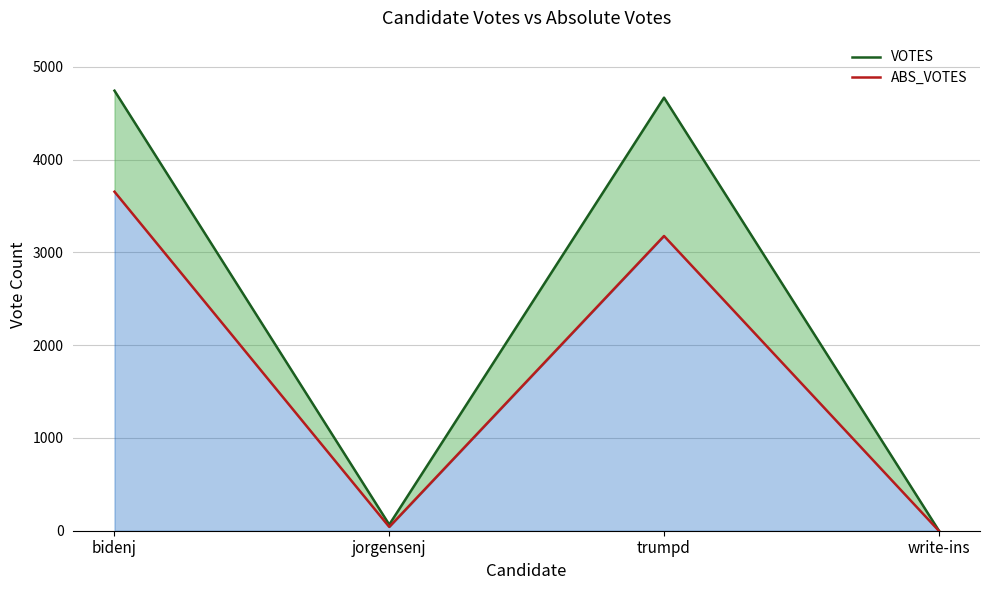

What position from the right is jorgensenj?

3